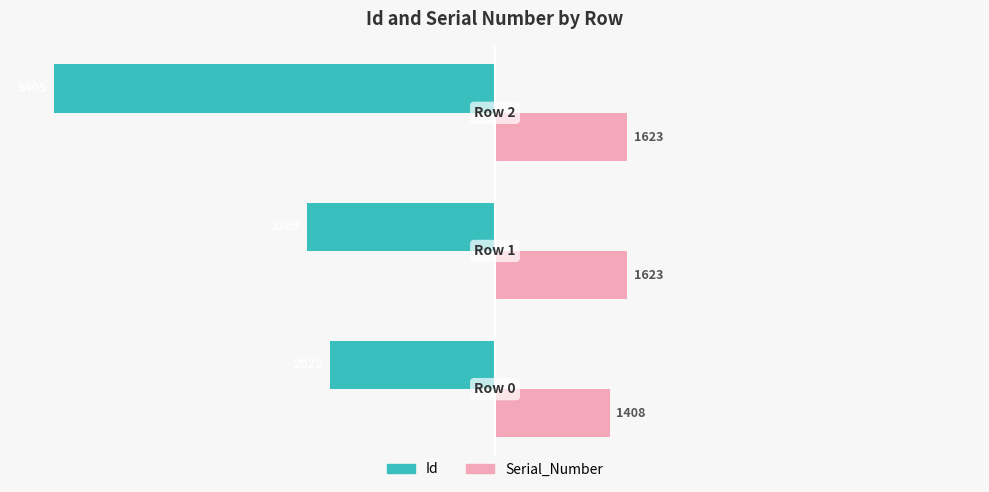

What are all the series names shown in the legend?

Id, Serial_Number